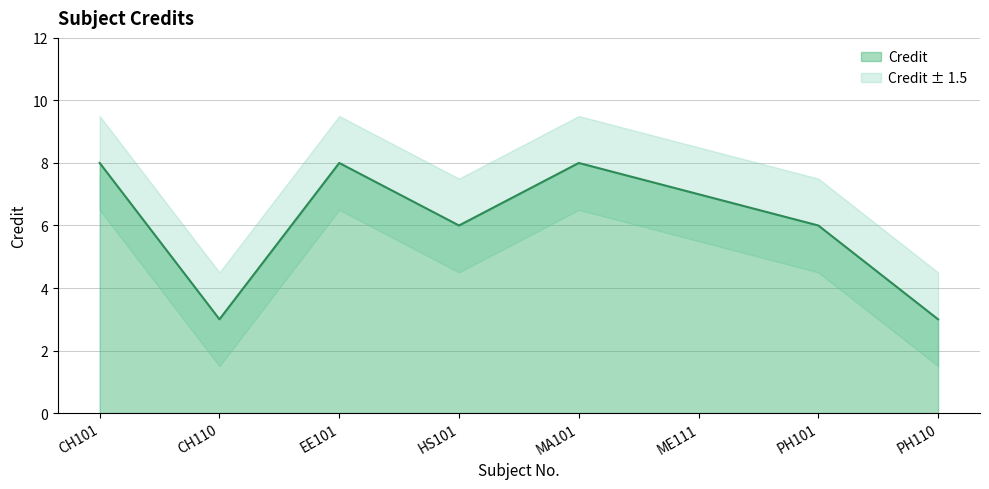

Rank the categories by value from lowest to highest.

CH110, PH110, HS101, PH101, ME111, CH101, EE101, MA101